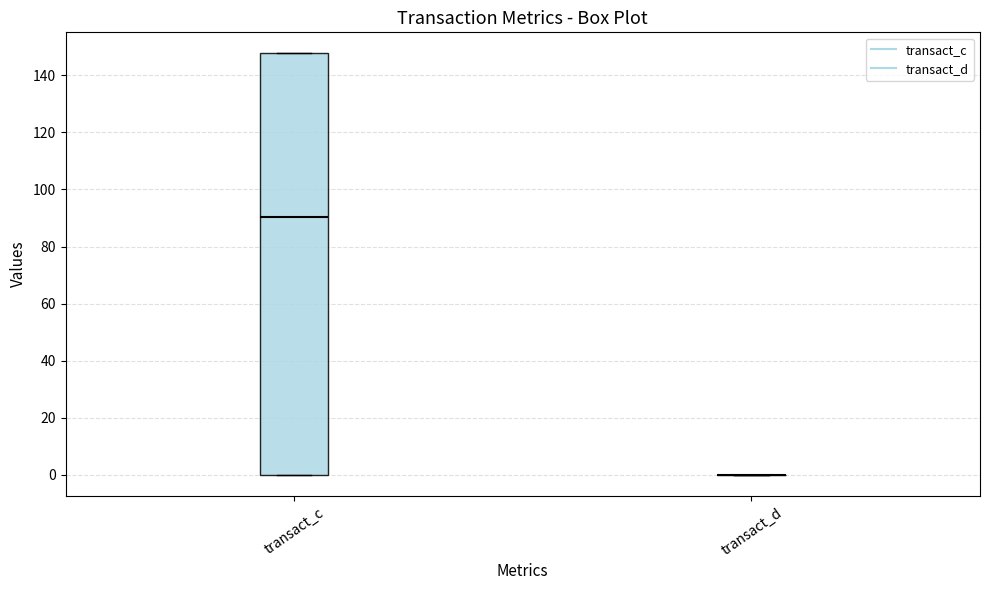

Which box is the tallest, from its lower edge to its upper edge?

transact_c